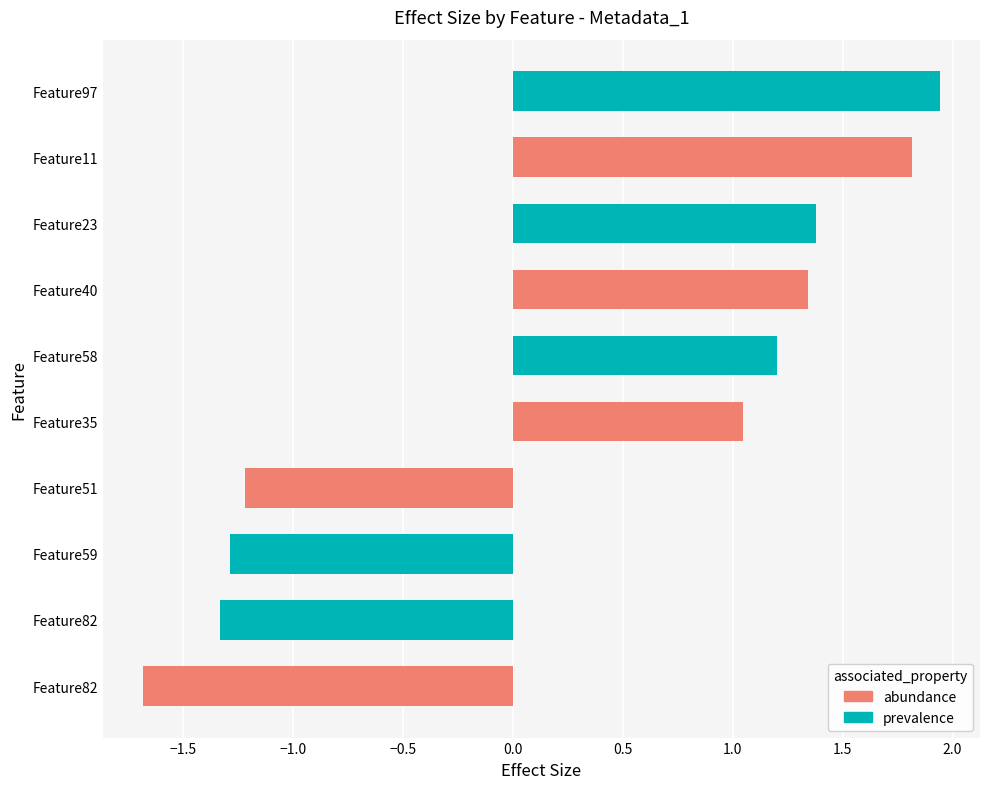

Count the number of categories in the chart.

10